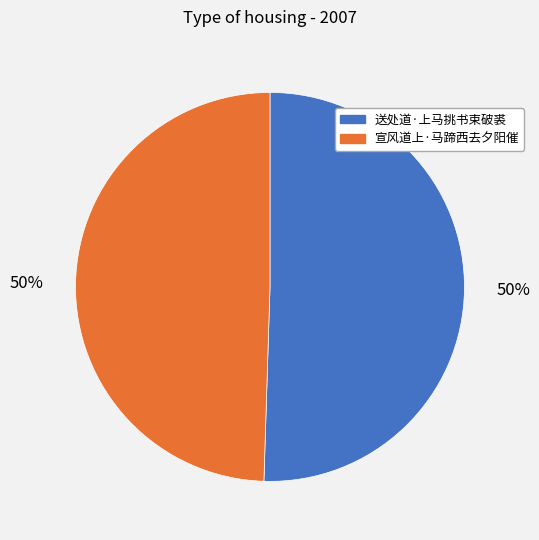

To the nearest percent, what is the combined percentage of 宣风道上·马蹄西去夕阳催 and 送处道·上马挑书束破裘?

100%